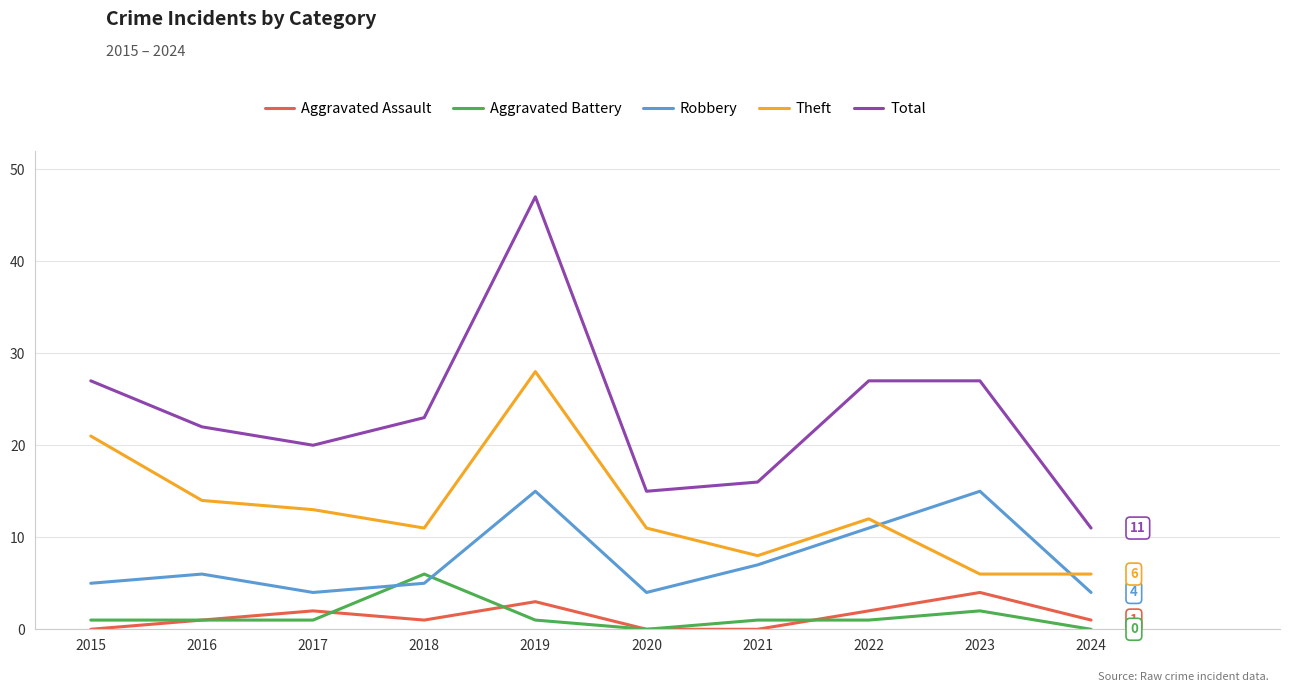

Count the number of categories in the chart.

10